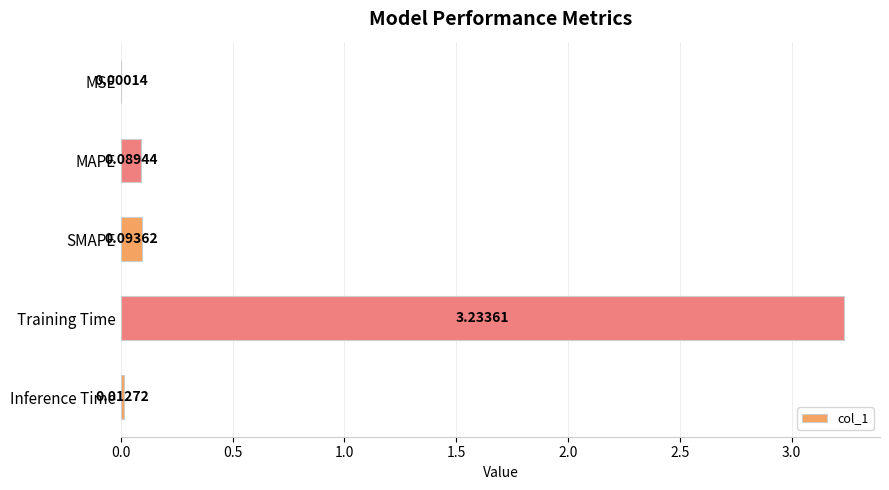

What is the sum of the values at SMAPE and Training Time?

3.3